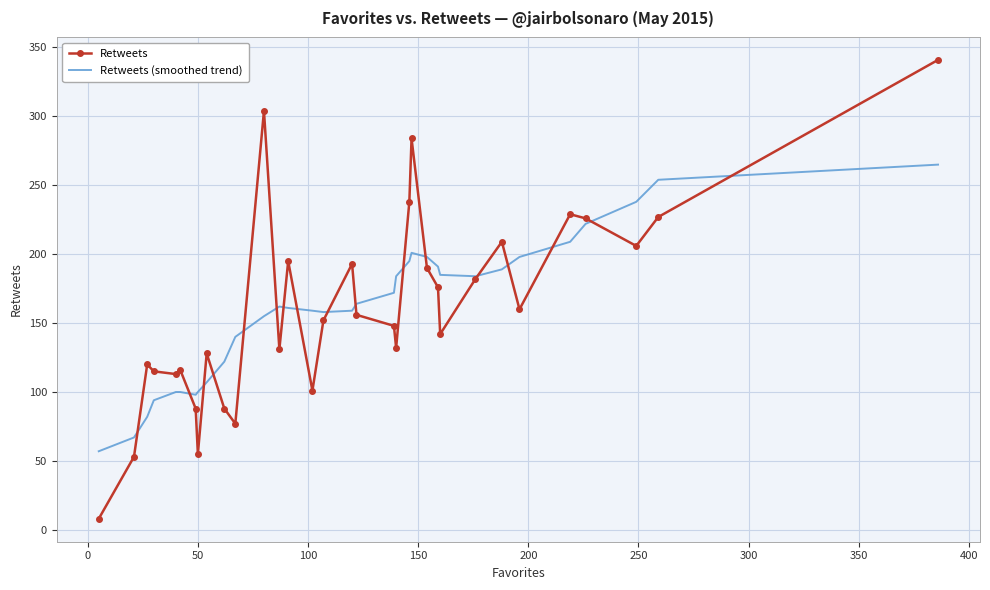

Which series ends up on top after the final intersection of Retweets and Retweets (smoothed trend)?

Retweets